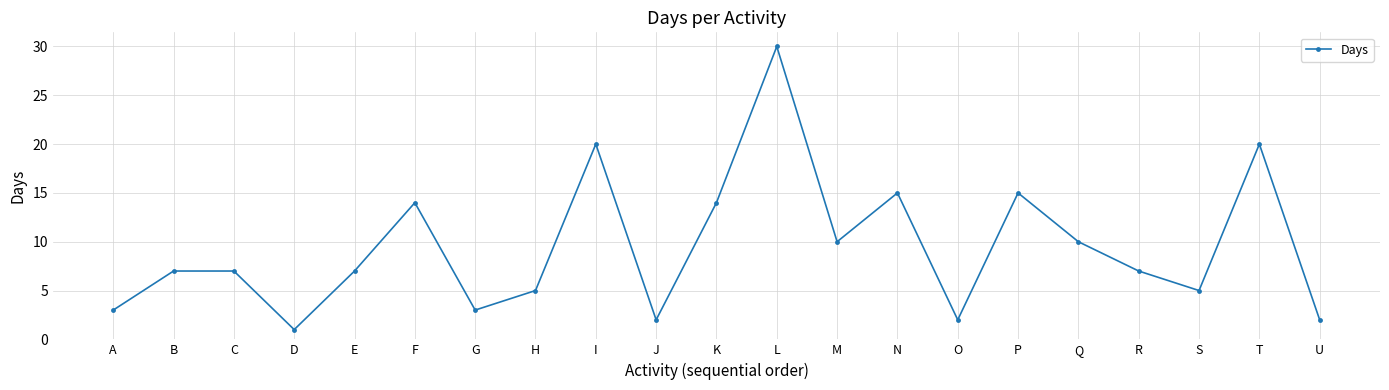

What is the value of the 12th point from the left?

30